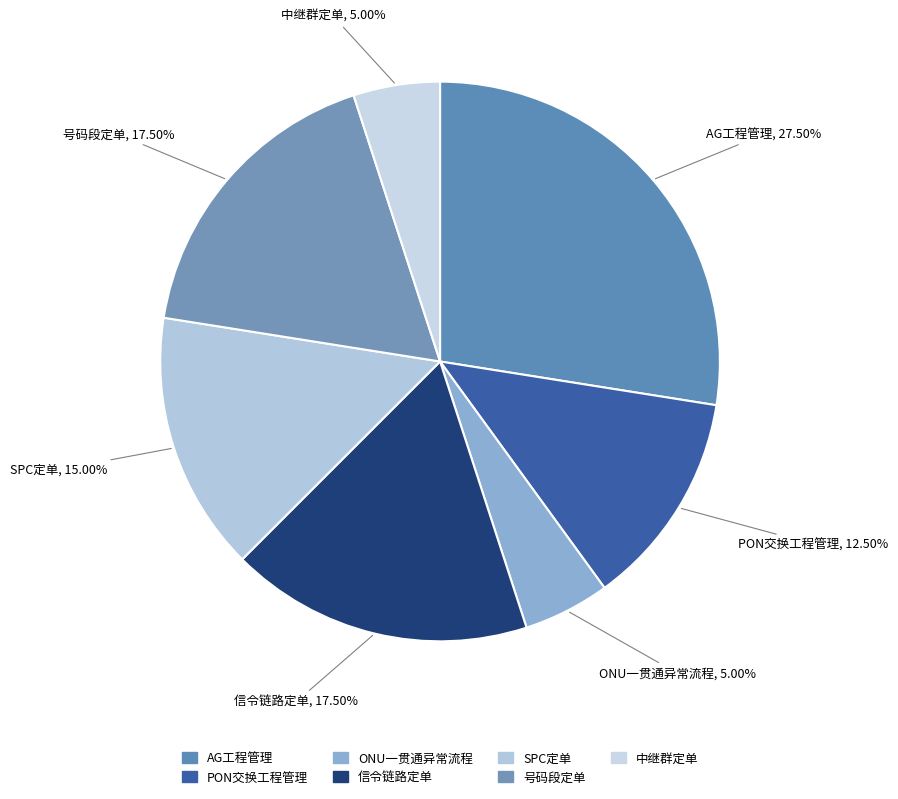

Between AG工程管理 and 信令链路定单, which is larger?

AG工程管理